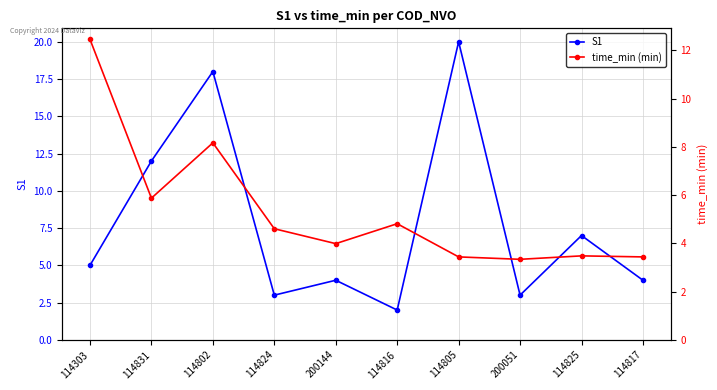

How many times do time_min (min) and S1 cross each other?

7